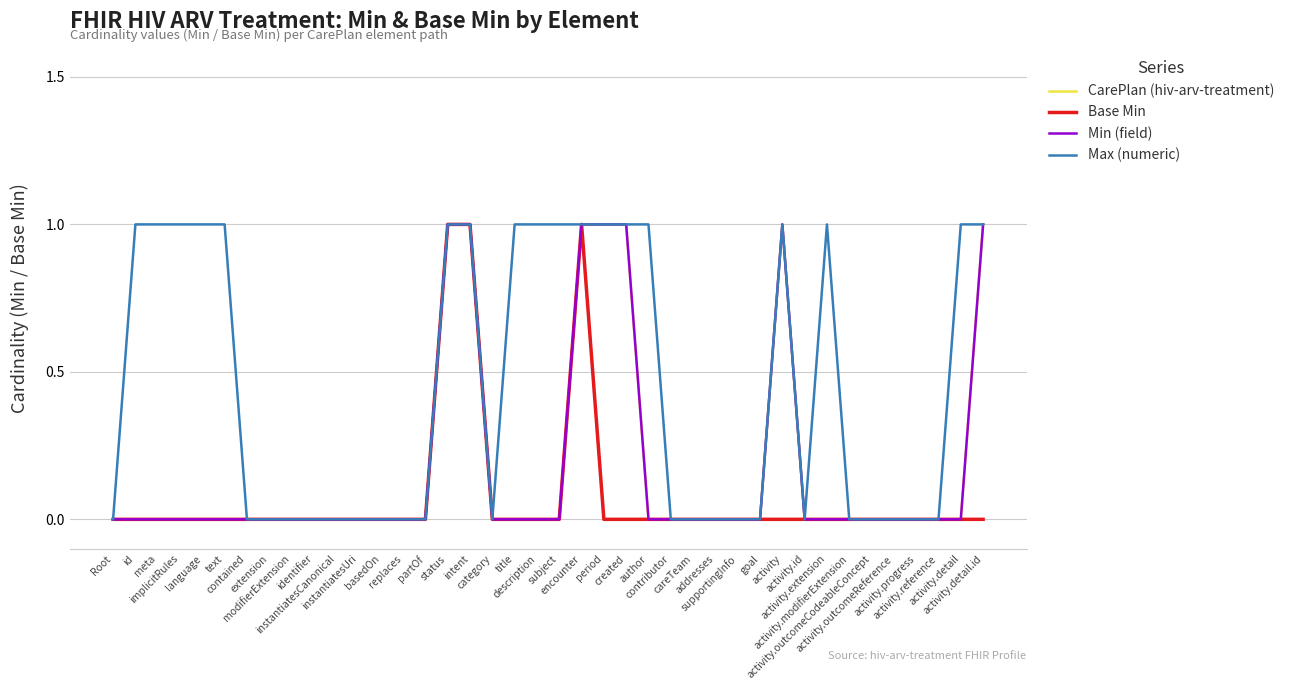

What position from the left is activity.outcomeReference?

36